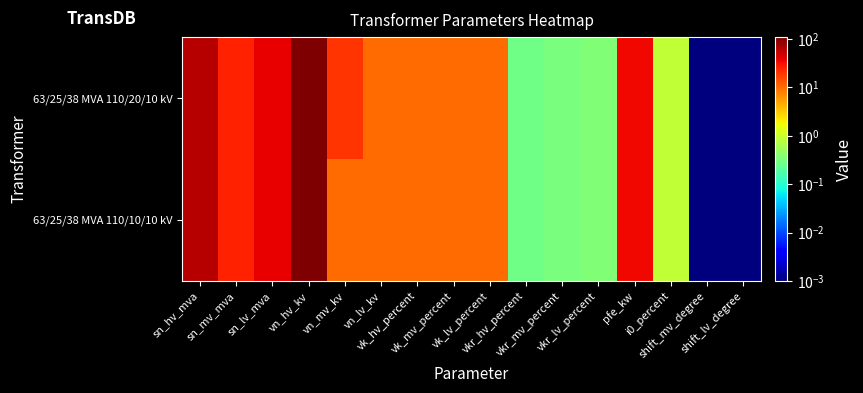

Between sn_lv_mva and vkr_lv_percent, which series saw the biggest shift?

63/25/38 MVA 110/20/10 kV